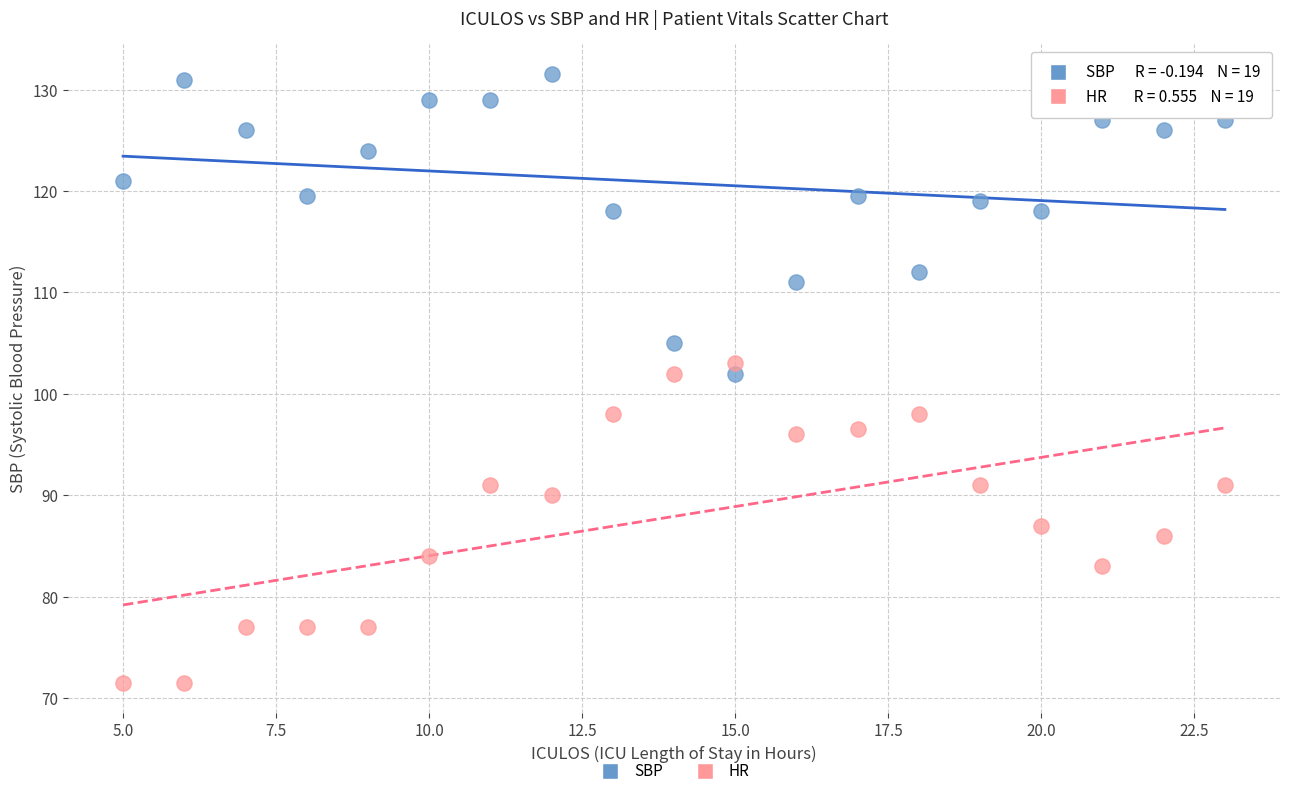

Across all data points, what is the range of Y values (max minus min)?

60.0